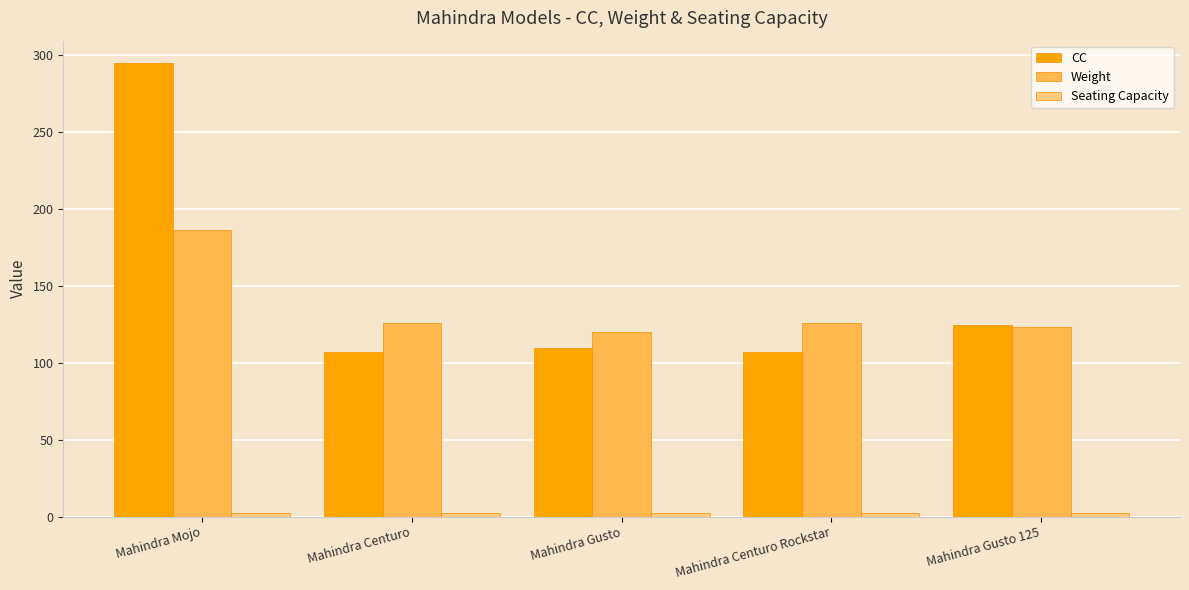

What is the highest value of the CC series?

294.7